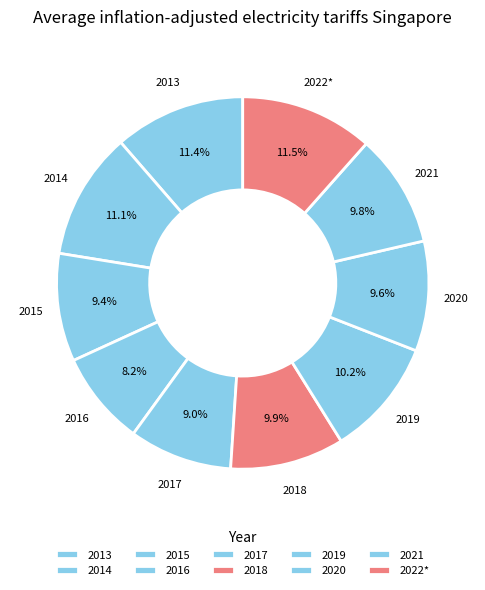

What is the ratio of the value at 2013 to the value at 2020?

1.2